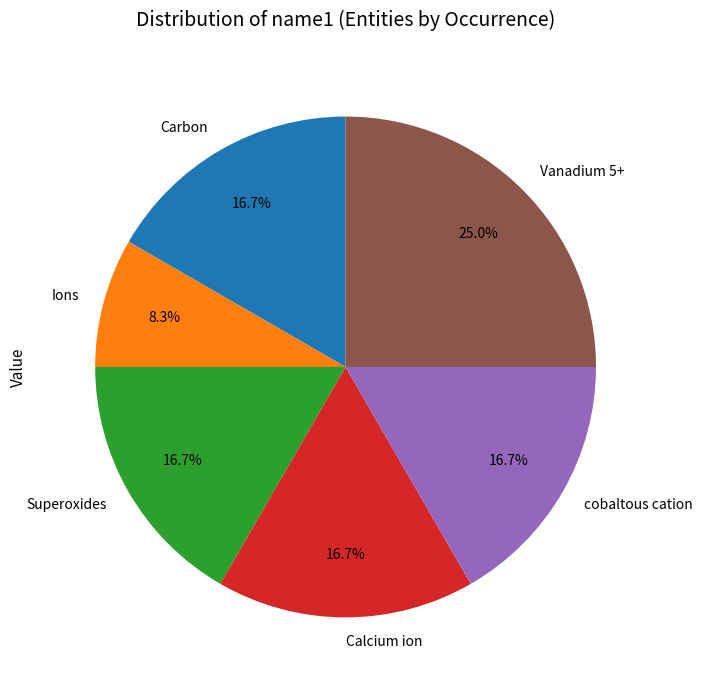

Count the number of slices in the pie.

6